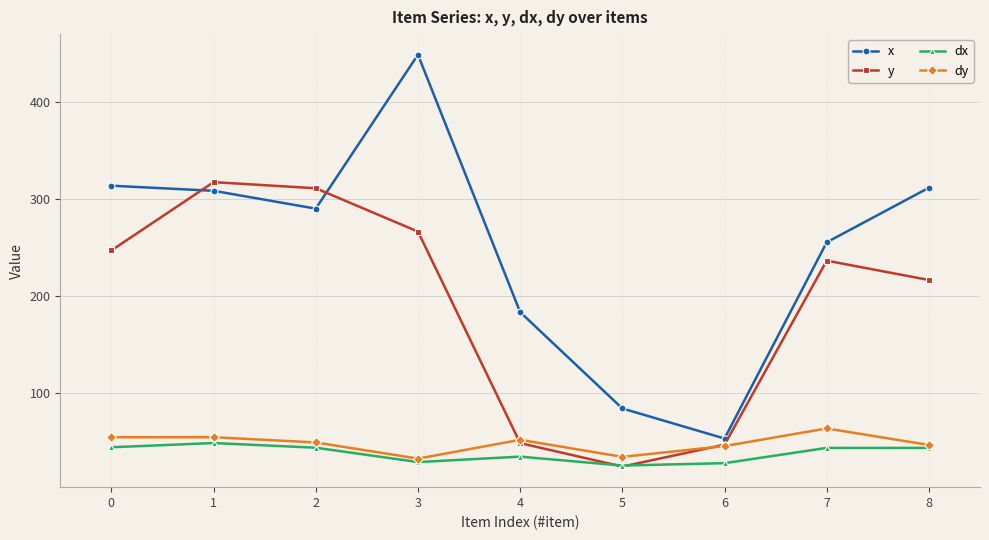

Is it true that y equals 266.3 at 3?

True